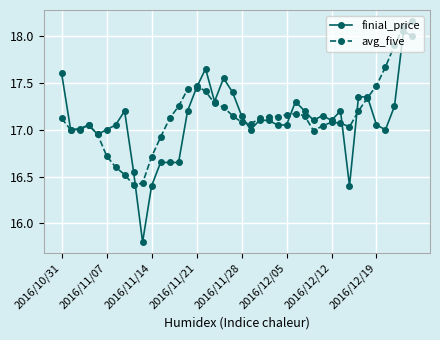

Rank the series by their maximum value, from lowest to highest.

finial_price, avg_five